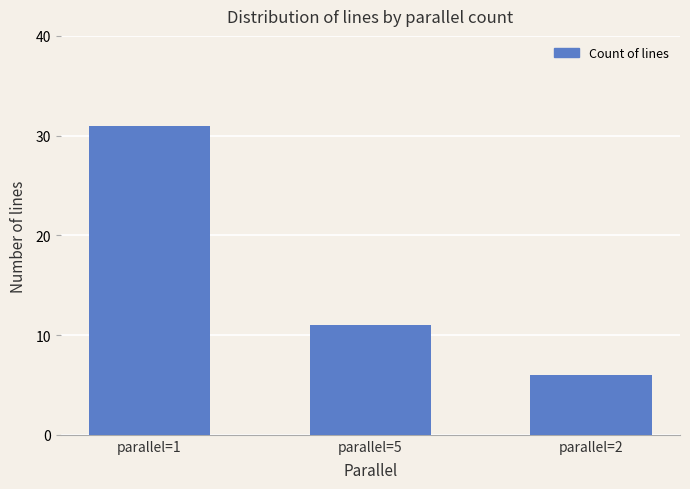

What is the sum of all values?

48